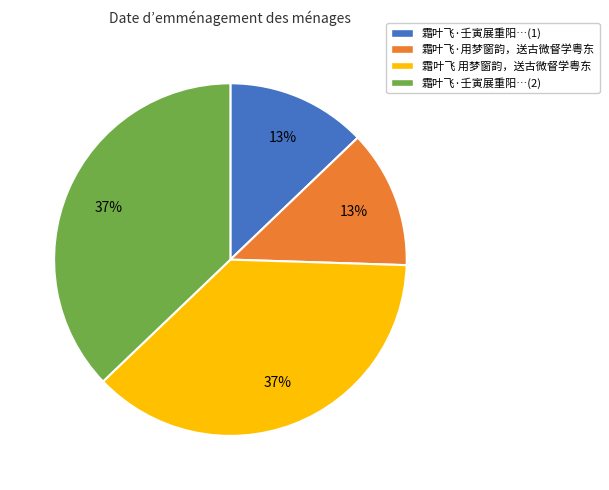

Between 霜叶飞·用梦窗韵，送古微督学粤东 and 霜叶飞·壬寅展重阳…(2), which is larger?

霜叶飞·壬寅展重阳…(2)